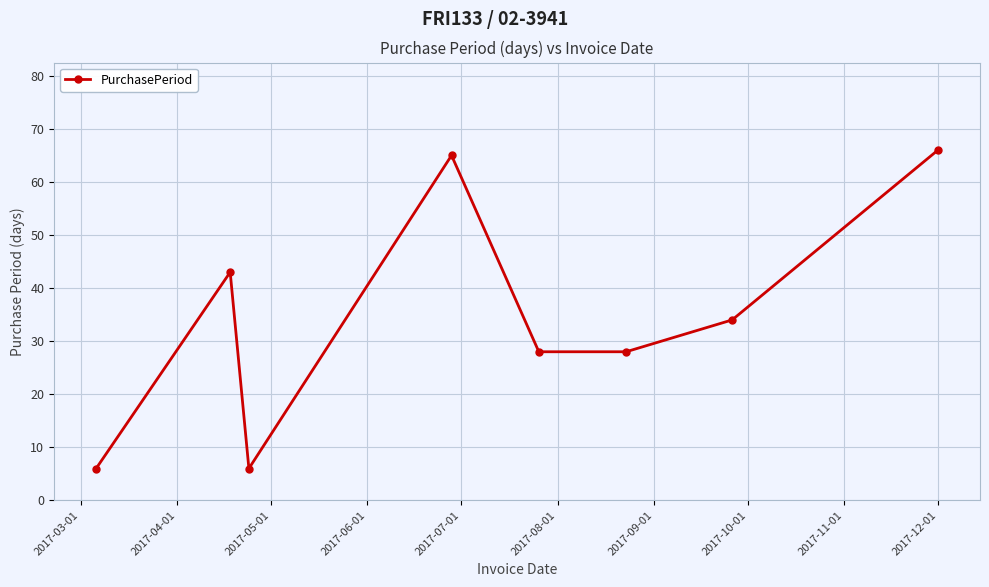

True or false: there are more than 1 points higher than both neighbors.

True